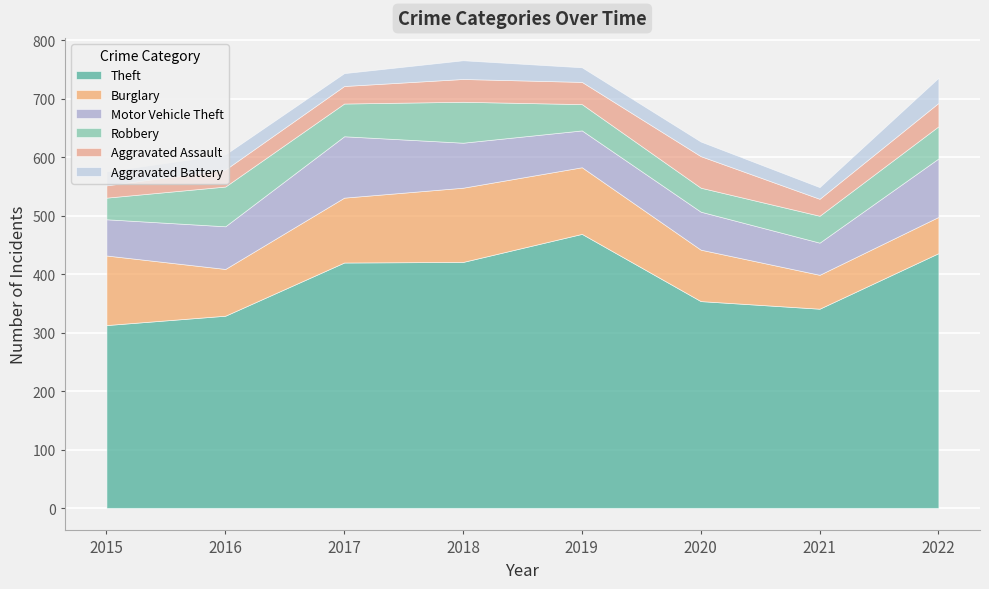

True or false: Theft and Burglary intersect in this chart.

False